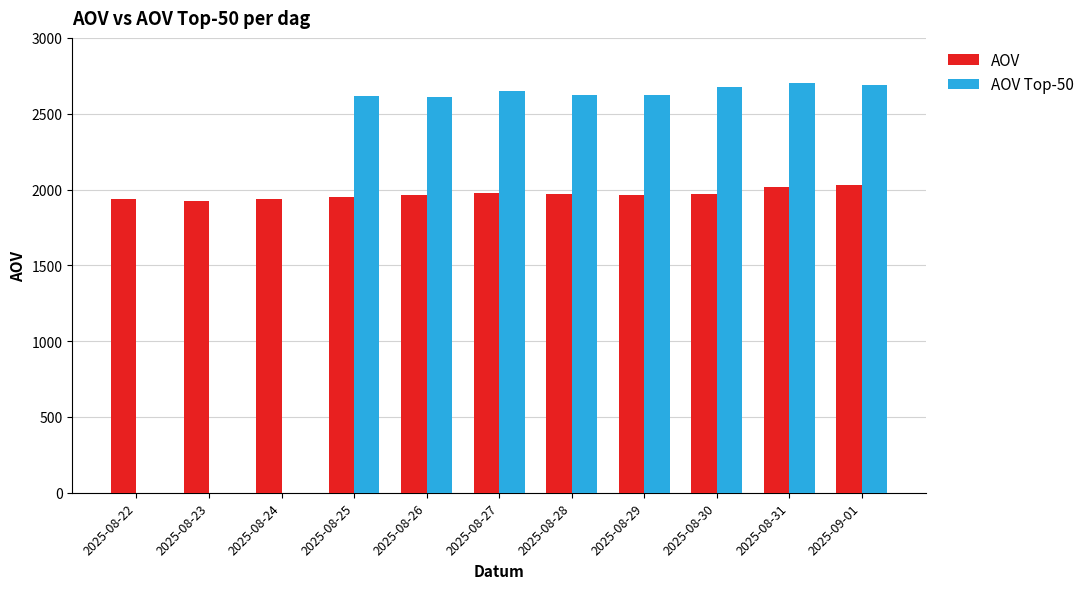

Is the value of AOV Top-50 at 2025-09-01 greater than the value of AOV at 2025-08-30?

Yes